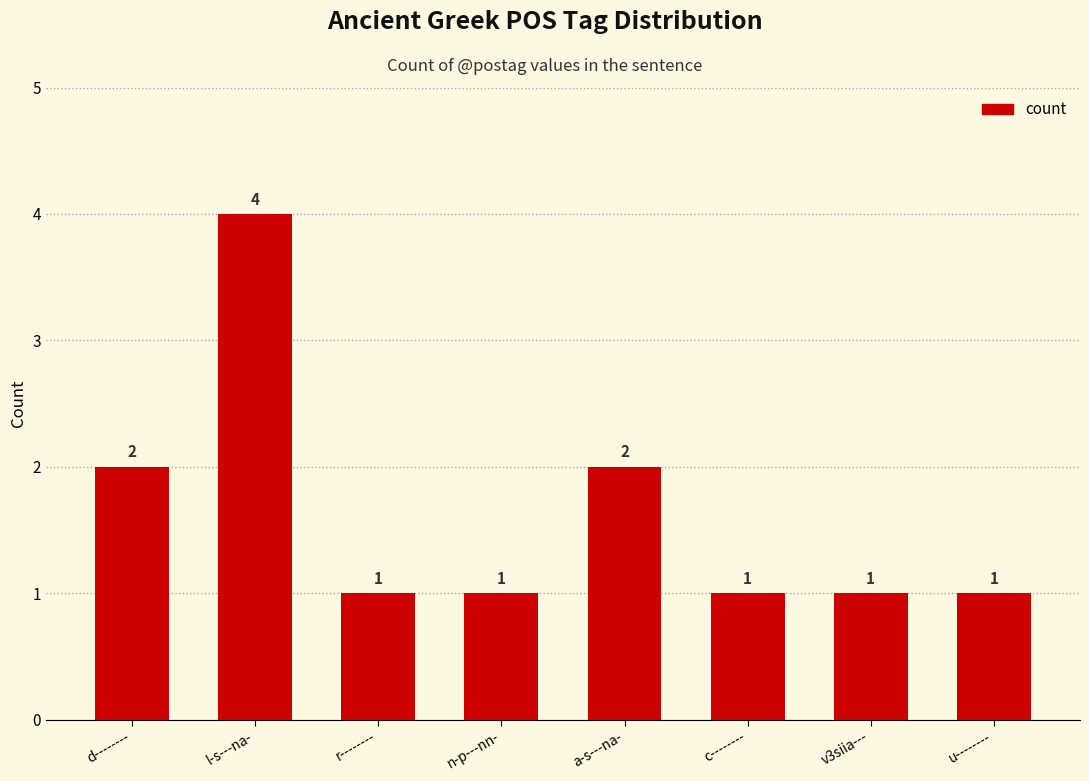

What is the sum of all values?

13